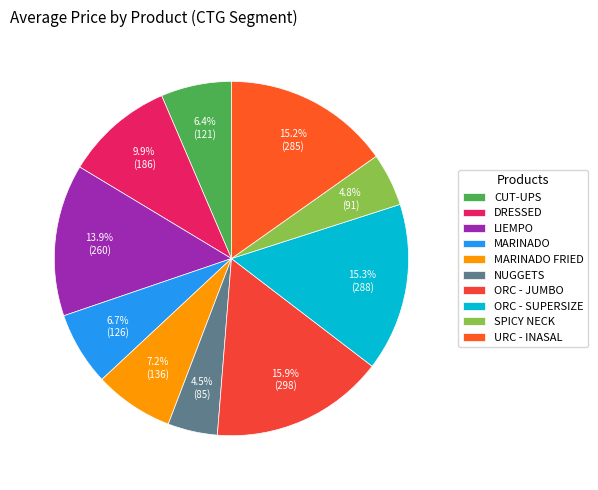

Is the sum of NUGGETS and MARINADO FRIED greater than half?

No